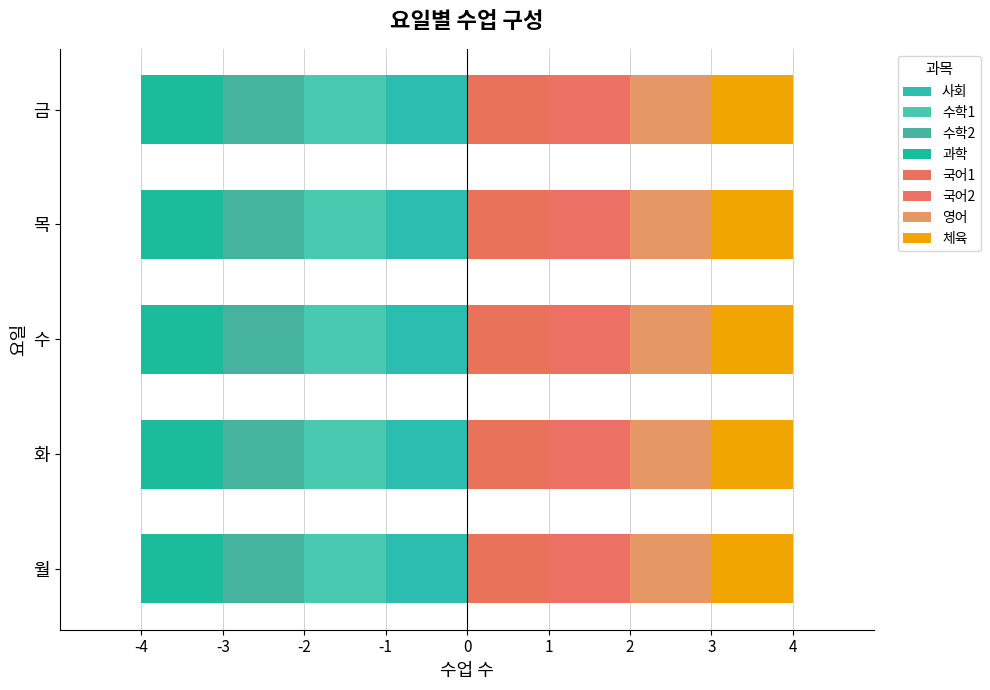

What is the average value of the 화 series?

1